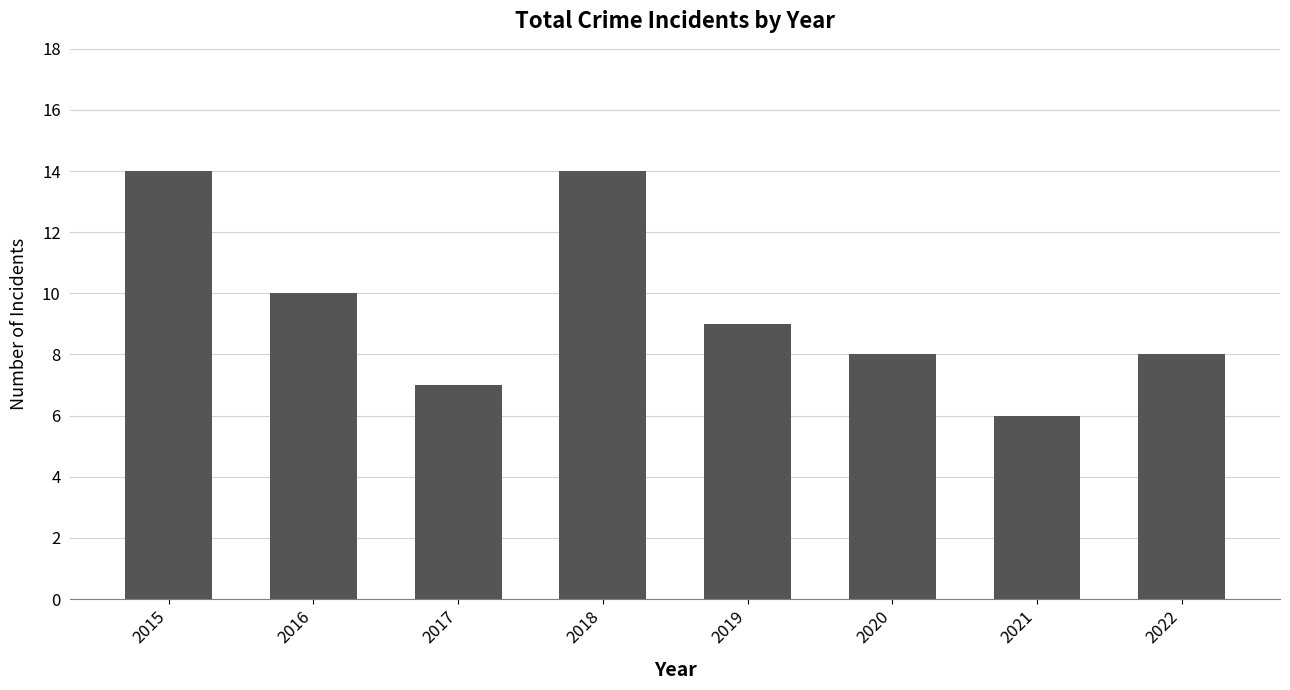

Approximately how many times larger is the value at 2018 compared to 2016?

1.4